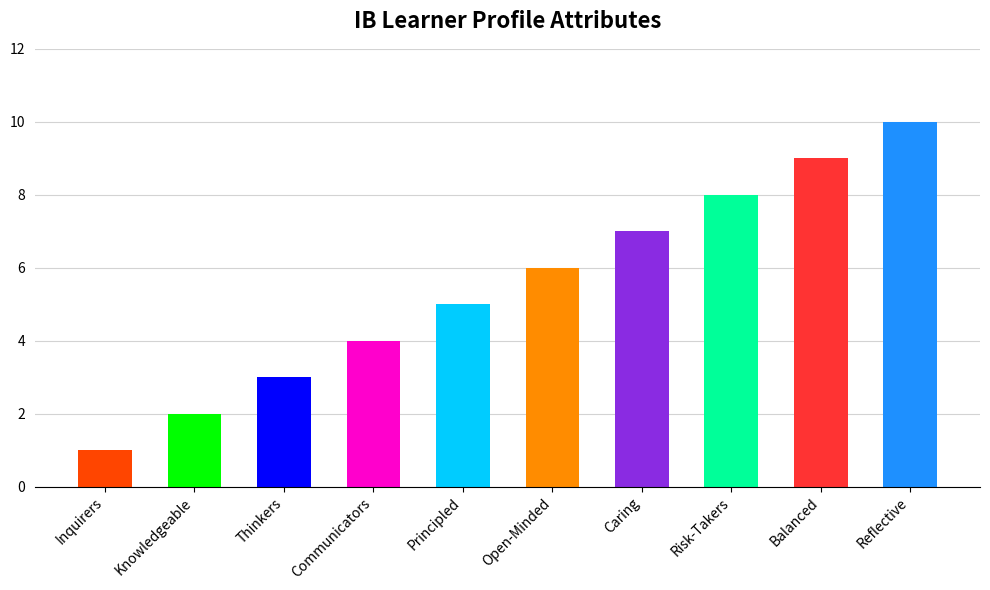

What is the sum of the values at Reflective and Thinkers?

13